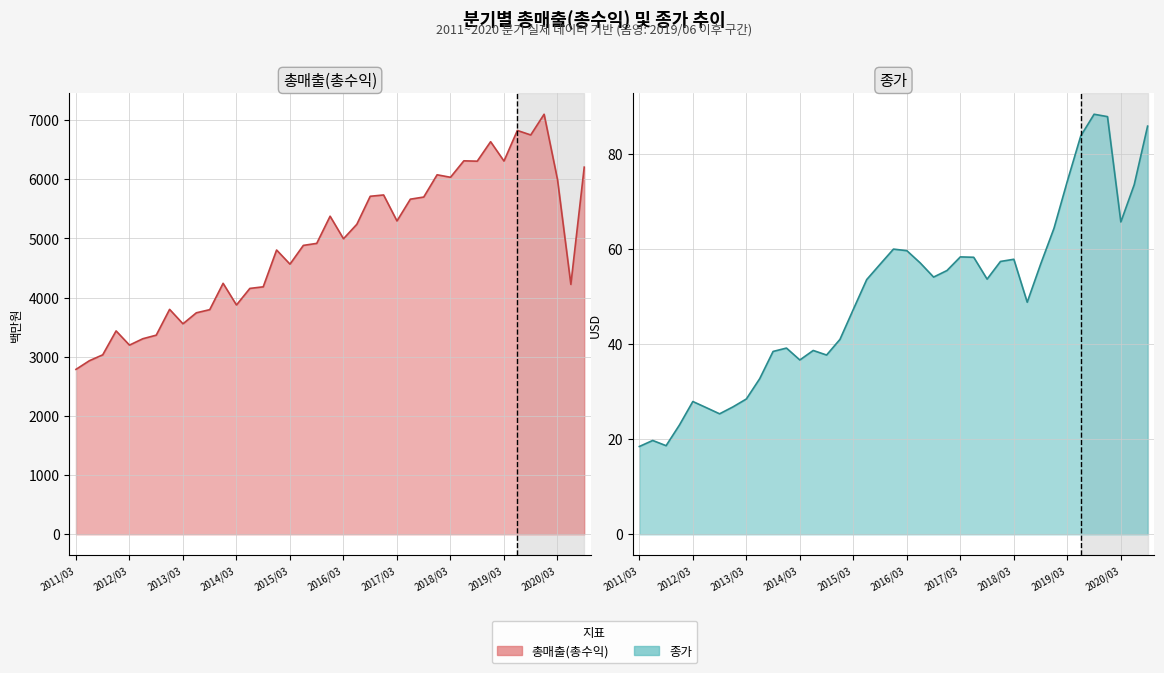

List the series in order of their overall mean, highest first.

총매출(총수익), 종가